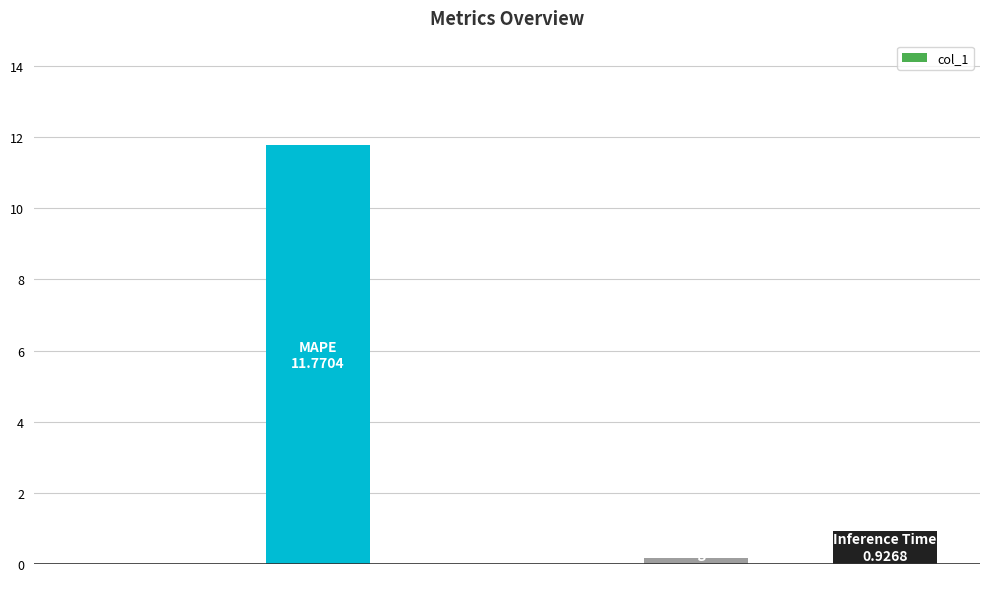

What is the sum of all values?

12.9